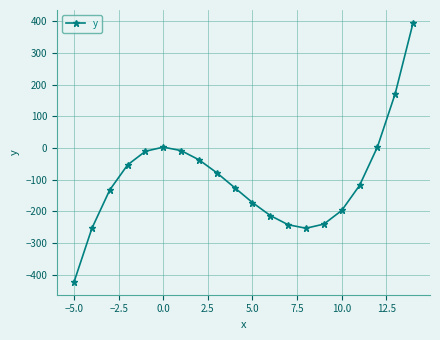

What is the greatest value displayed?

395